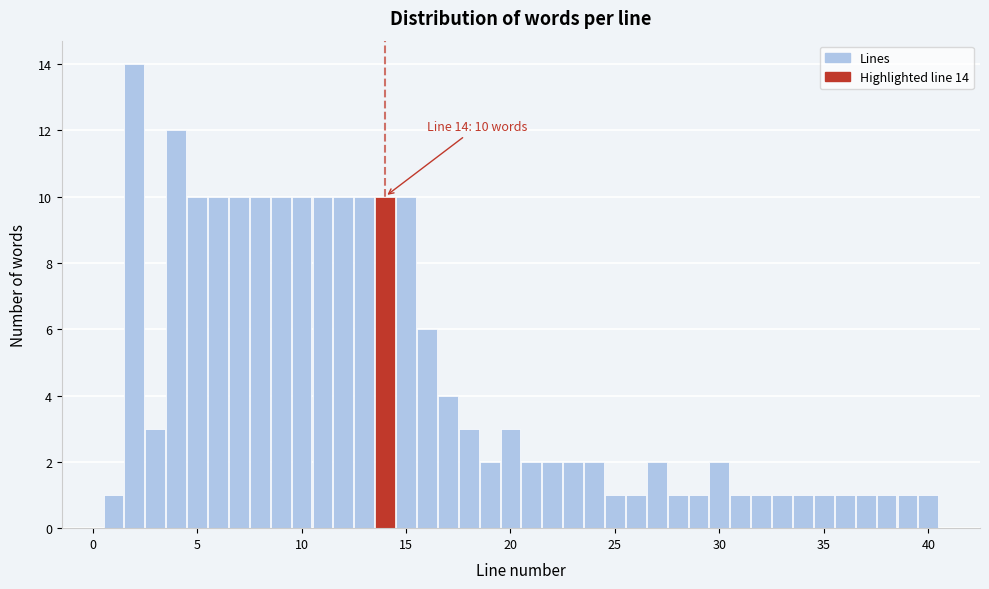

Read against the x-axis, roughly where is the centre of the tallest bar?

2.0